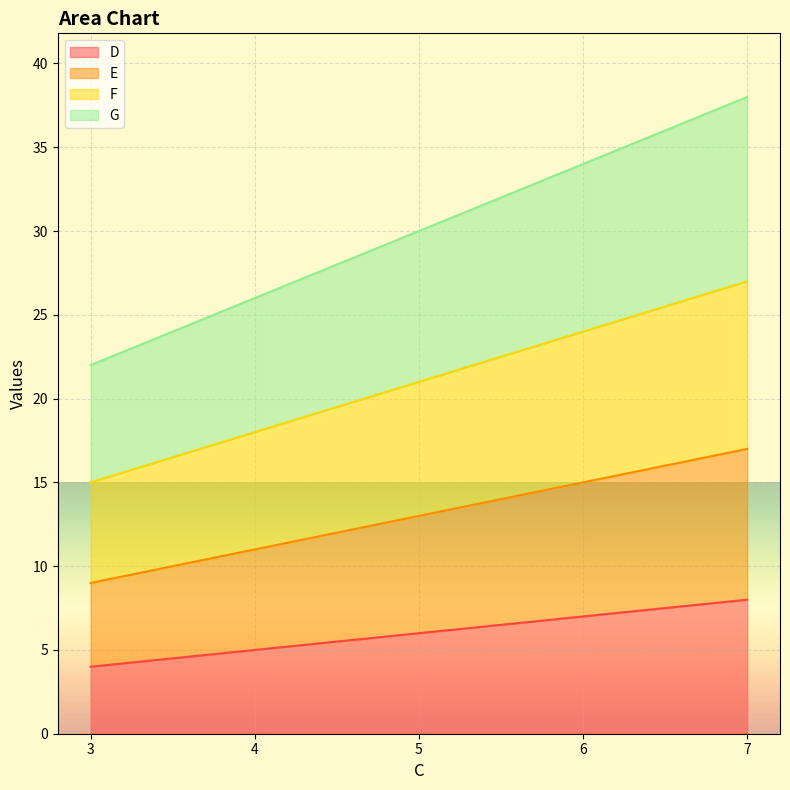

True or false: G and F cross at least once.

False